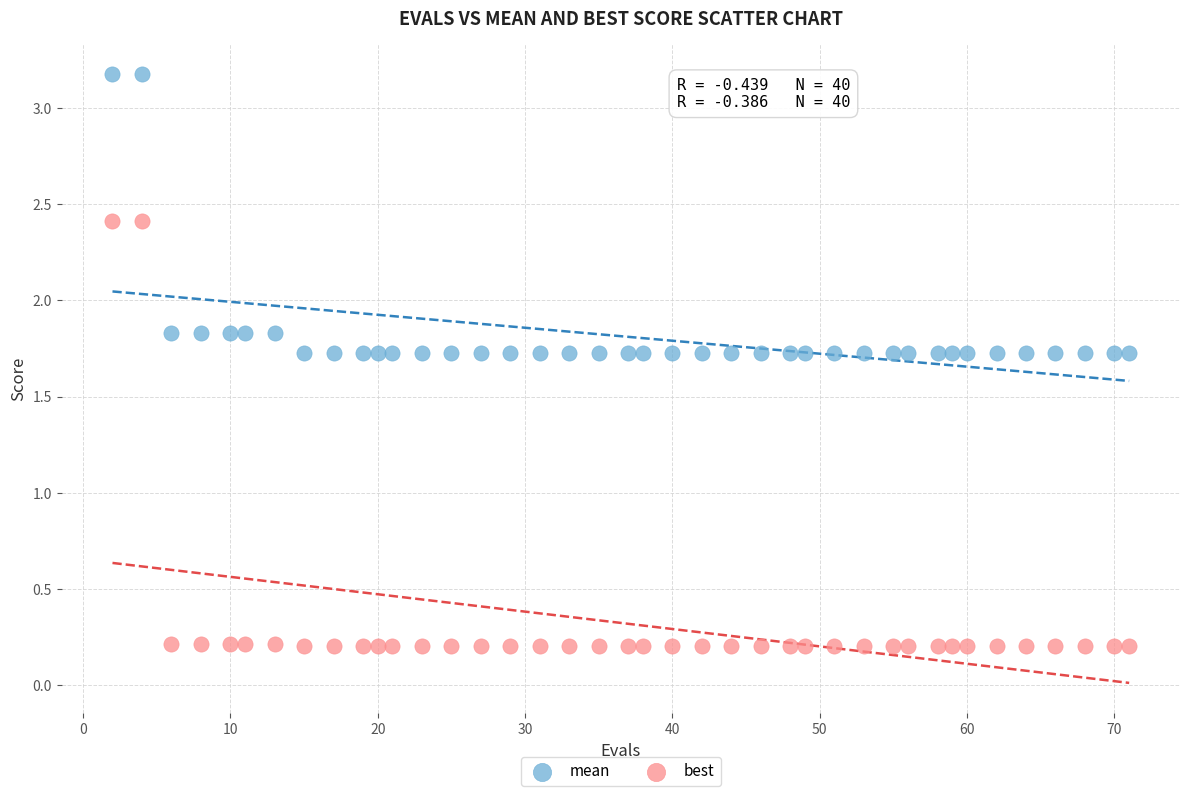

What are all the series names shown in the legend?

mean, best